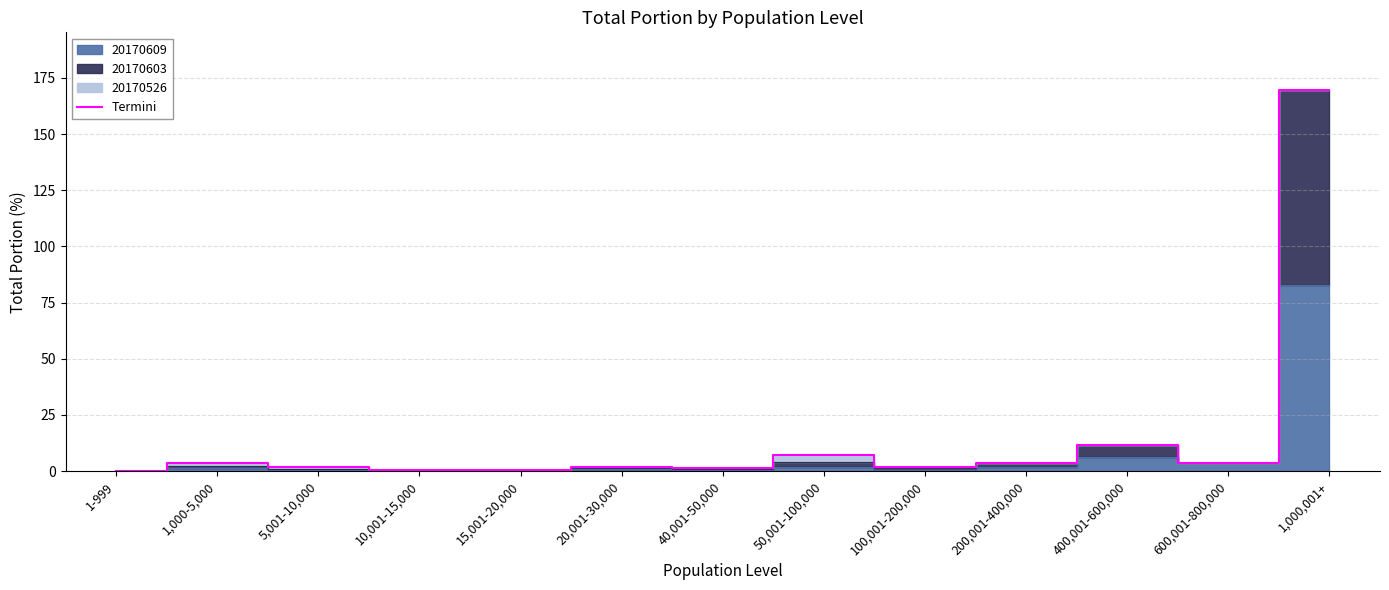

What is the value of the 8th point from the left?

7.2